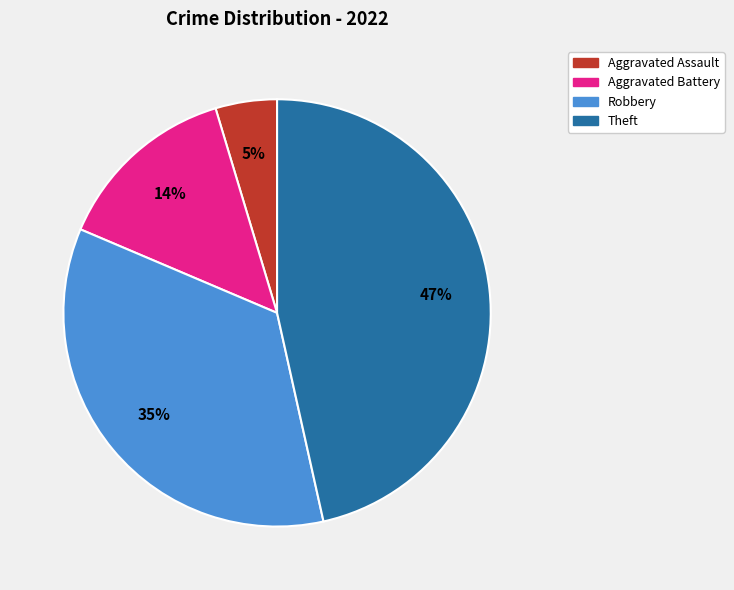

Does Aggravated Assault represent more than half of the total?

No